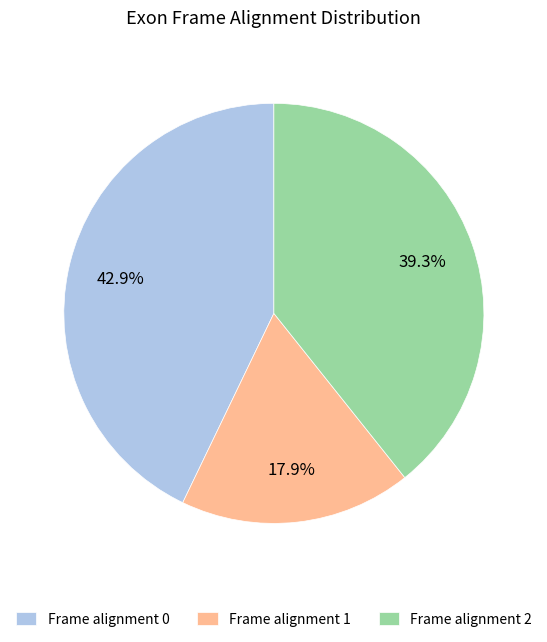

Is there any slice that represents more than half of the pie?

No